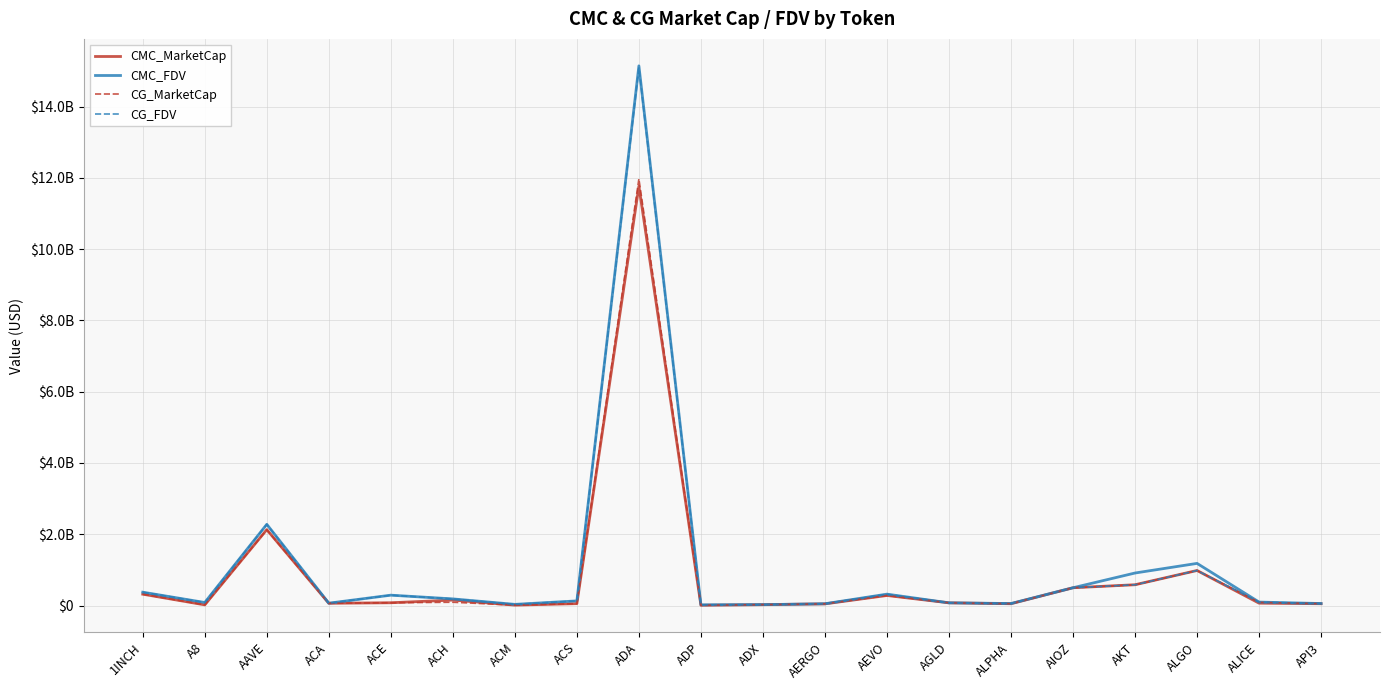

What is the label of the 7th point from the right?

AGLD